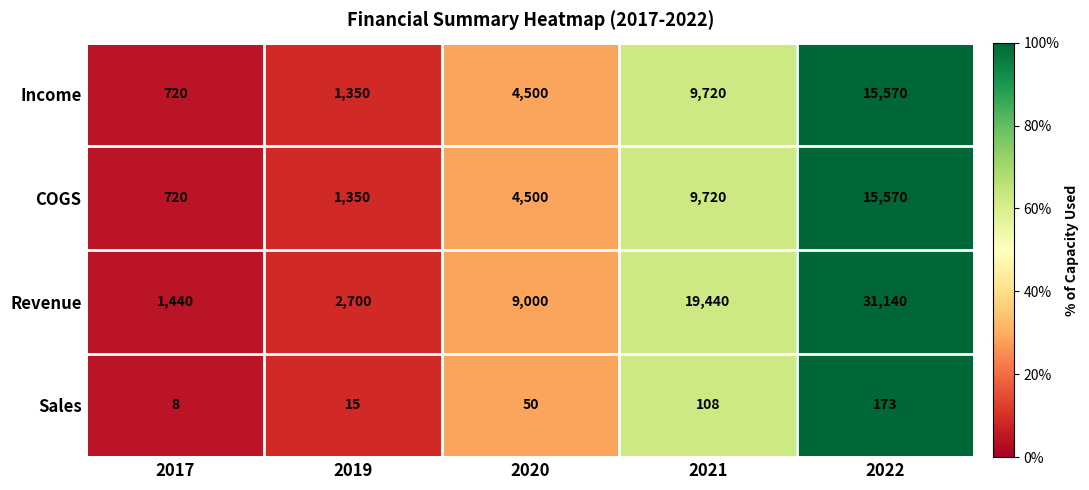

What is the difference between the COGS values at 2021 and 2020?

5220